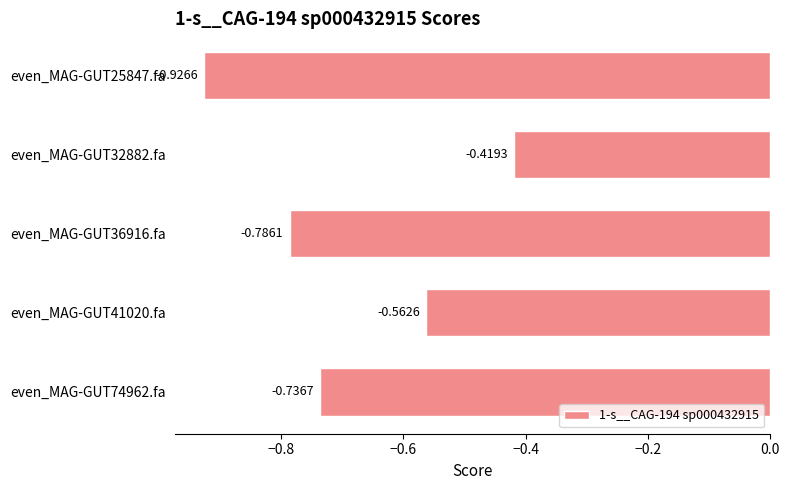

Rank the categories by value from highest to lowest.

even_MAG-GUT32882.fa, even_MAG-GUT41020.fa, even_MAG-GUT74962.fa, even_MAG-GUT36916.fa, even_MAG-GUT25847.fa